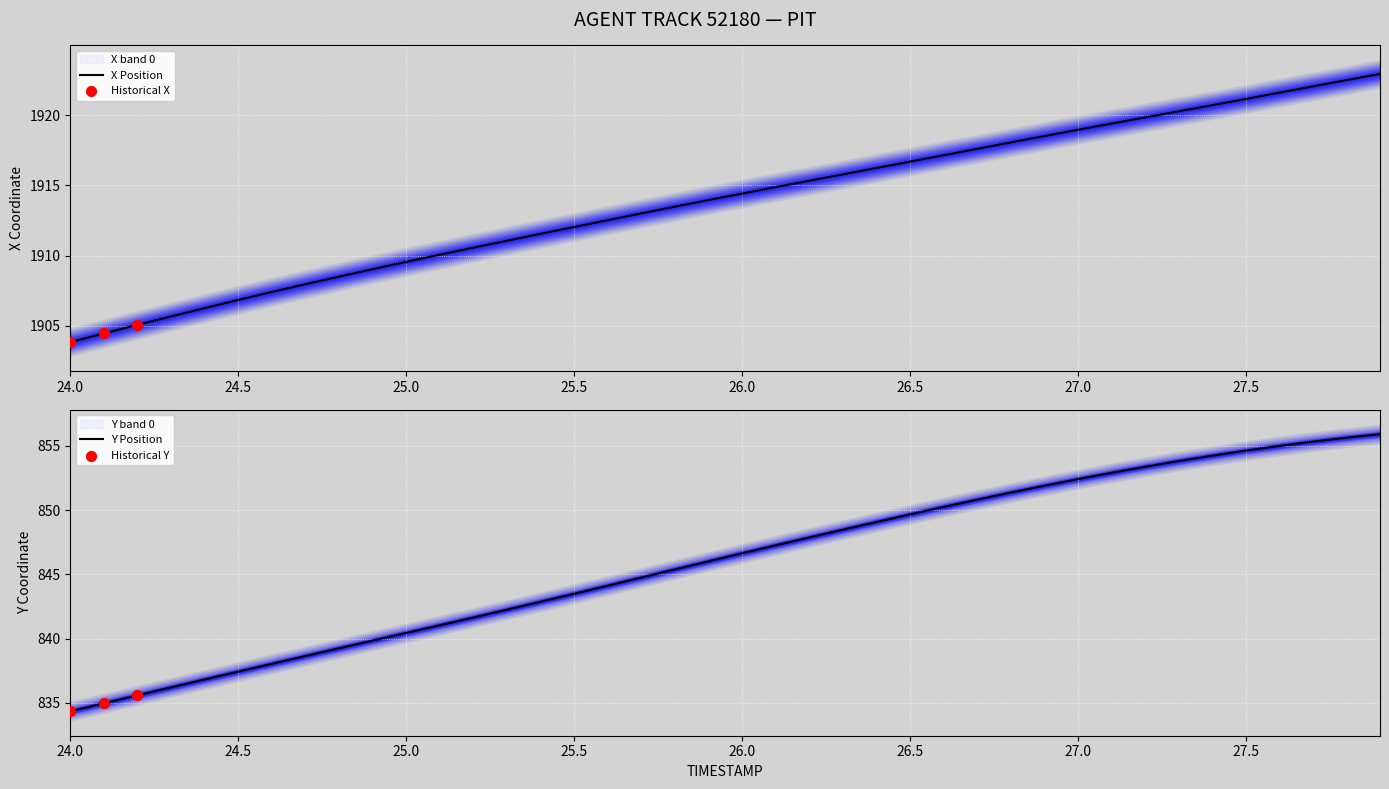

What is the lowest value of the Y Position series?

834.3